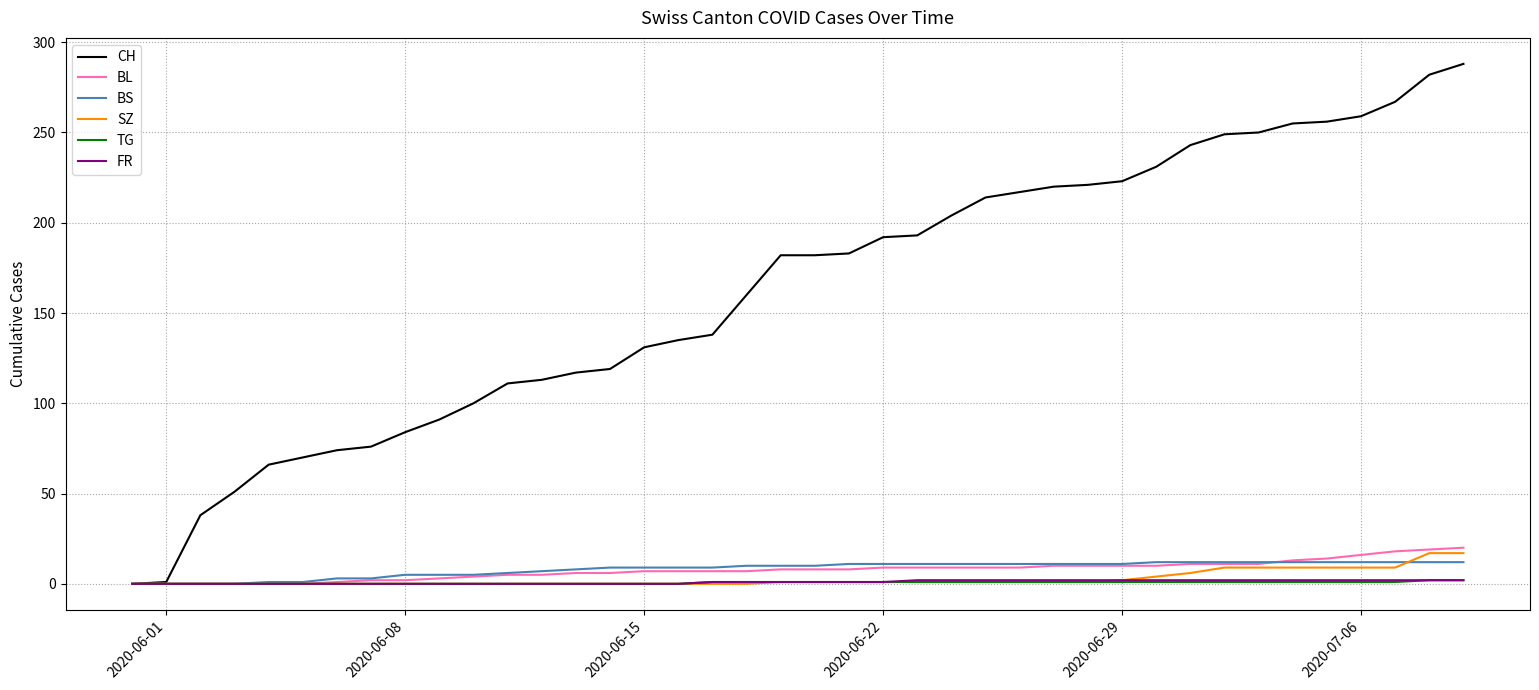

What is the greatest value displayed?

288